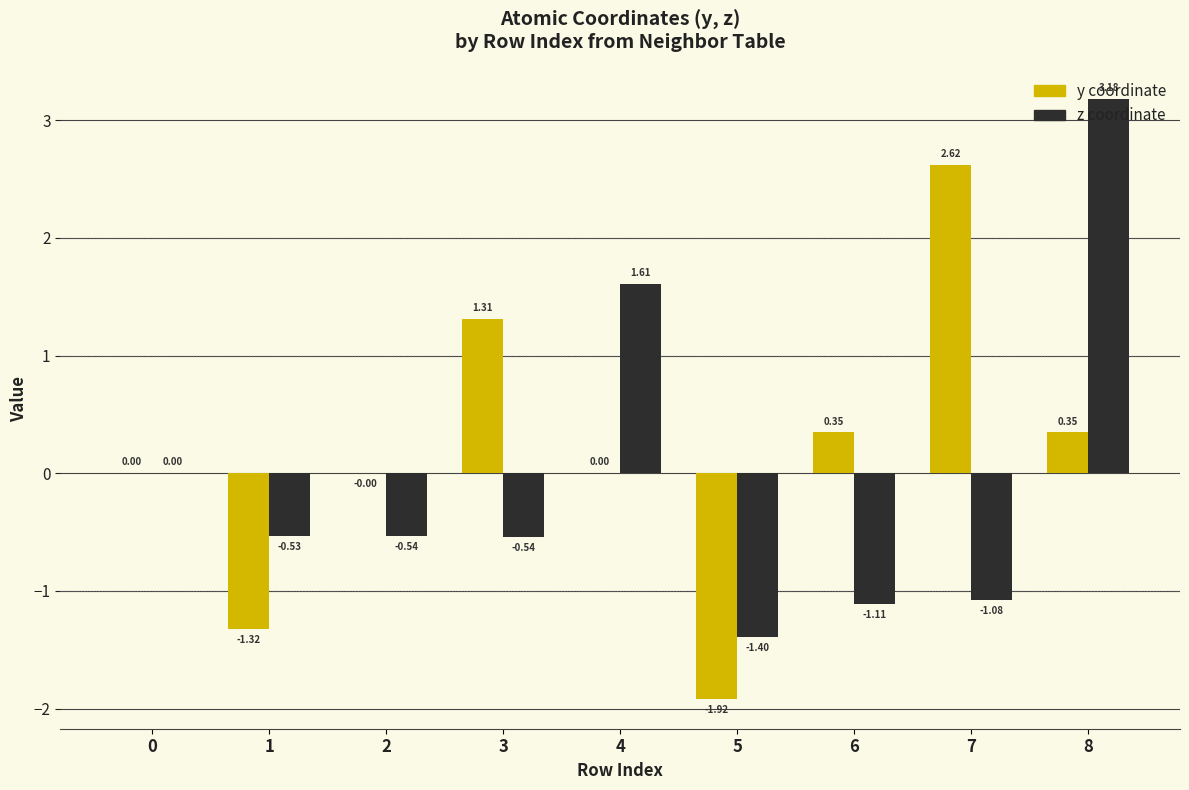

What is the total value across all series at 6?

-0.8